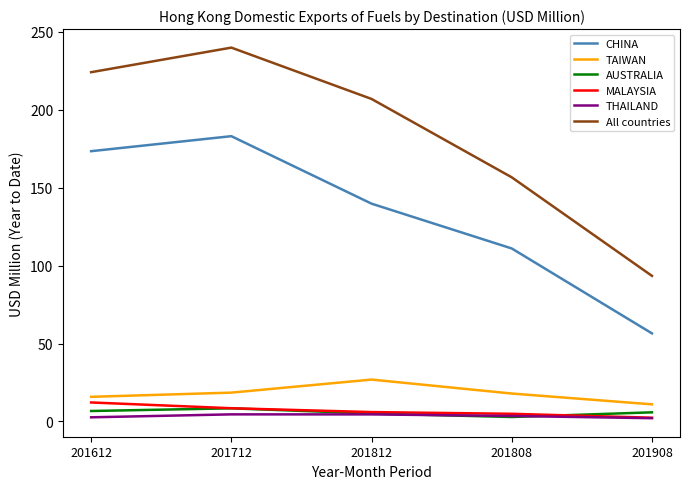

Where does the AUSTRALIA series first go above 5?

201612